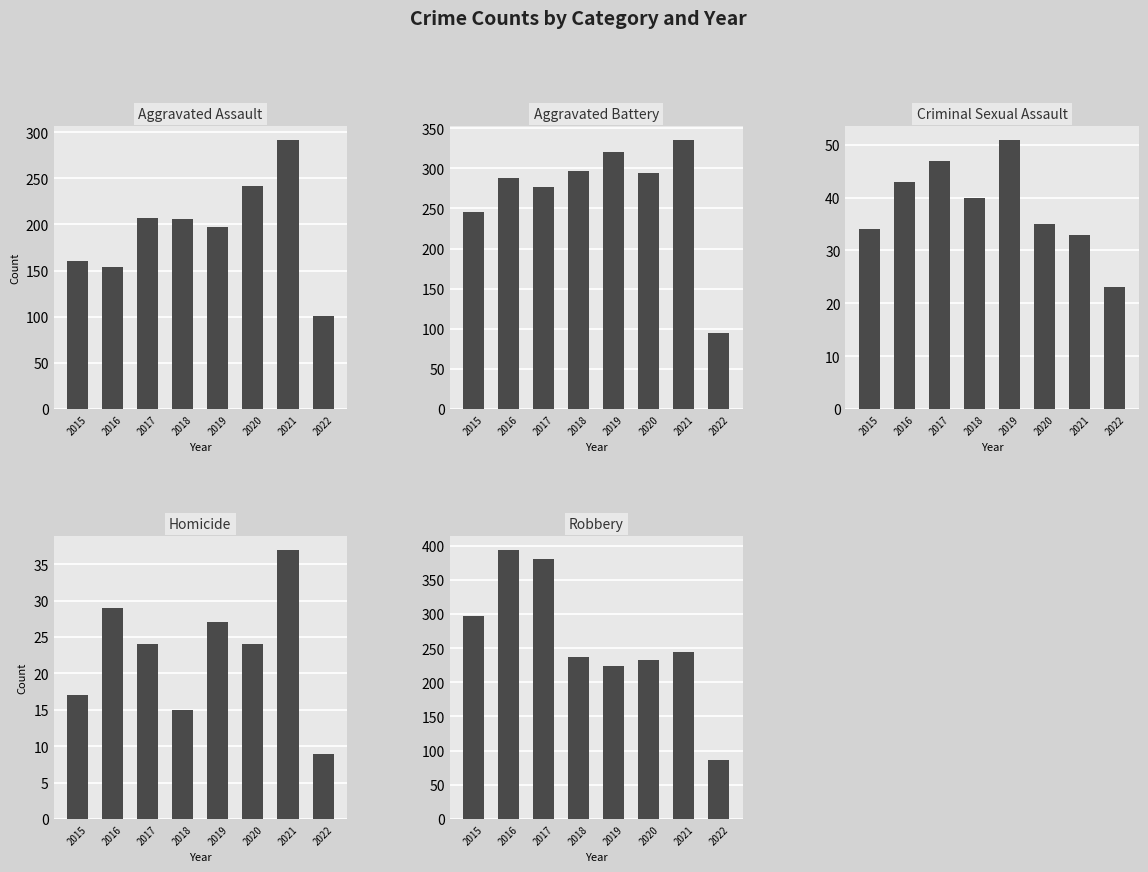

What is the average value of the Robbery series?

262